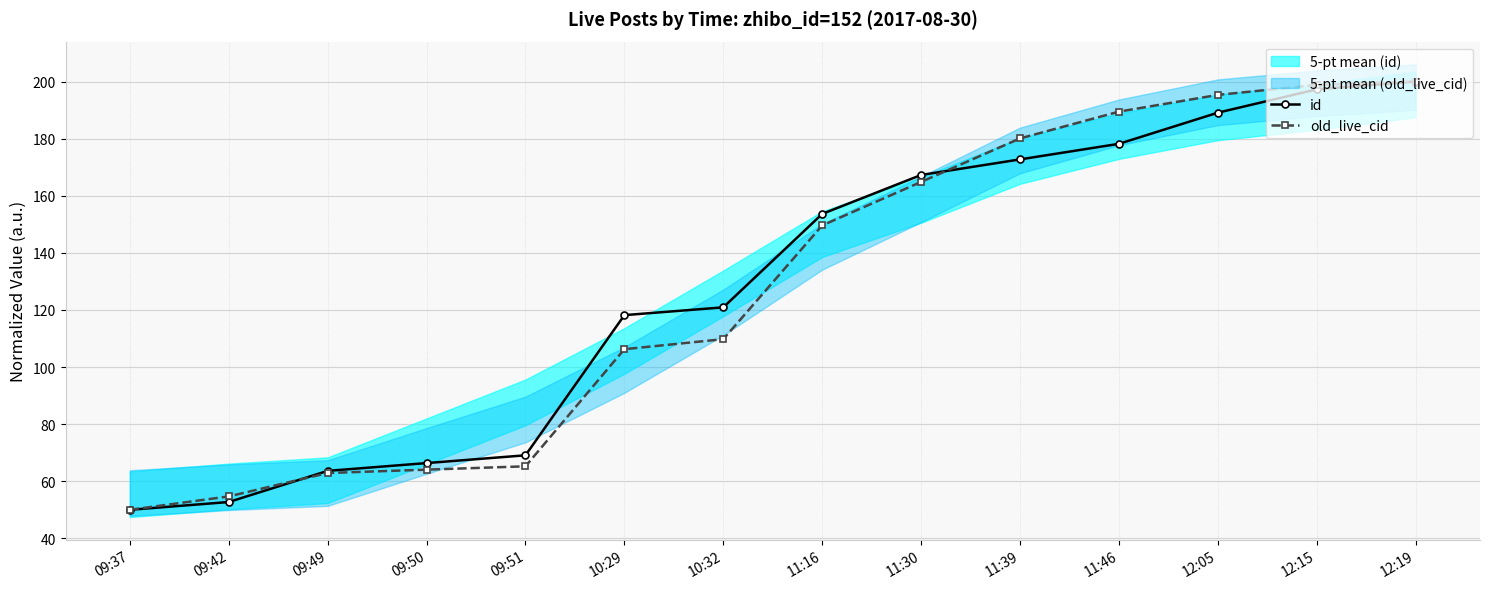

Does the chart have visible grid lines?

Yes